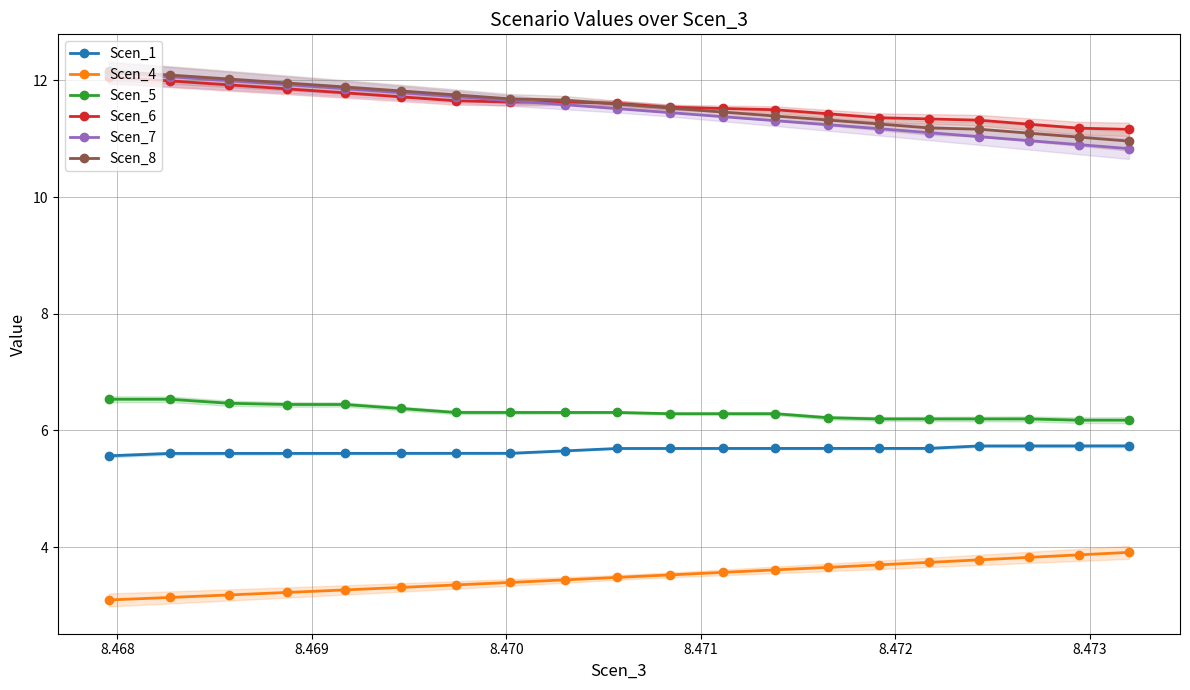

What is the lowest value of the Scen_4 series?

3.1